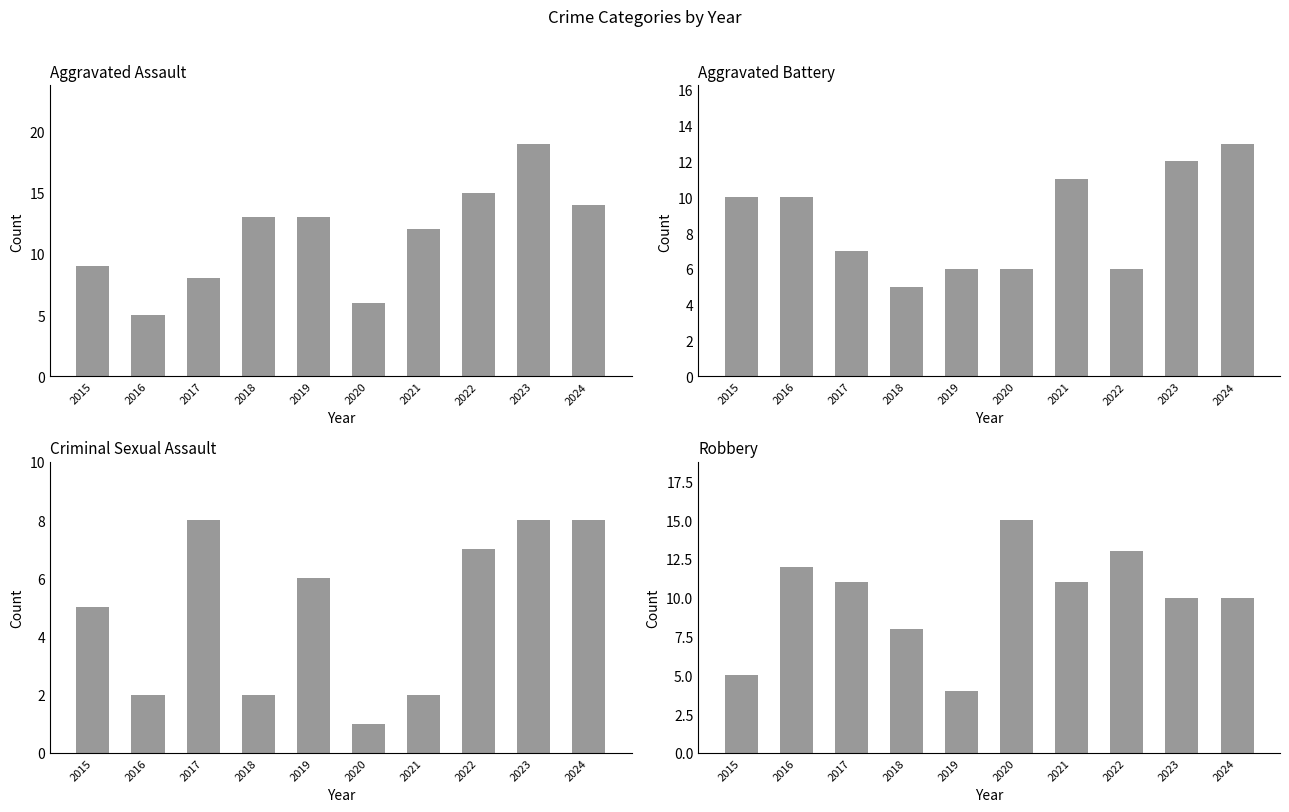

What is the difference between the maximum and minimum values in the Aggravated Assault series?

14